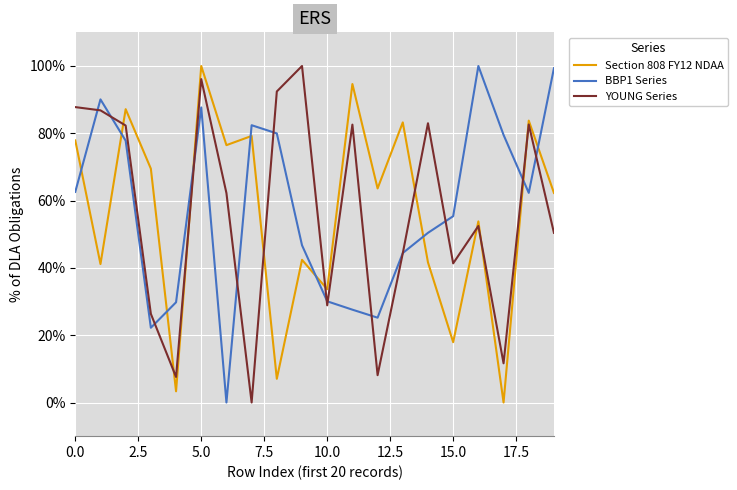

What are all the series names shown in the legend?

Section 808 FY12 NDAA, BBP1 Series, YOUNG Series